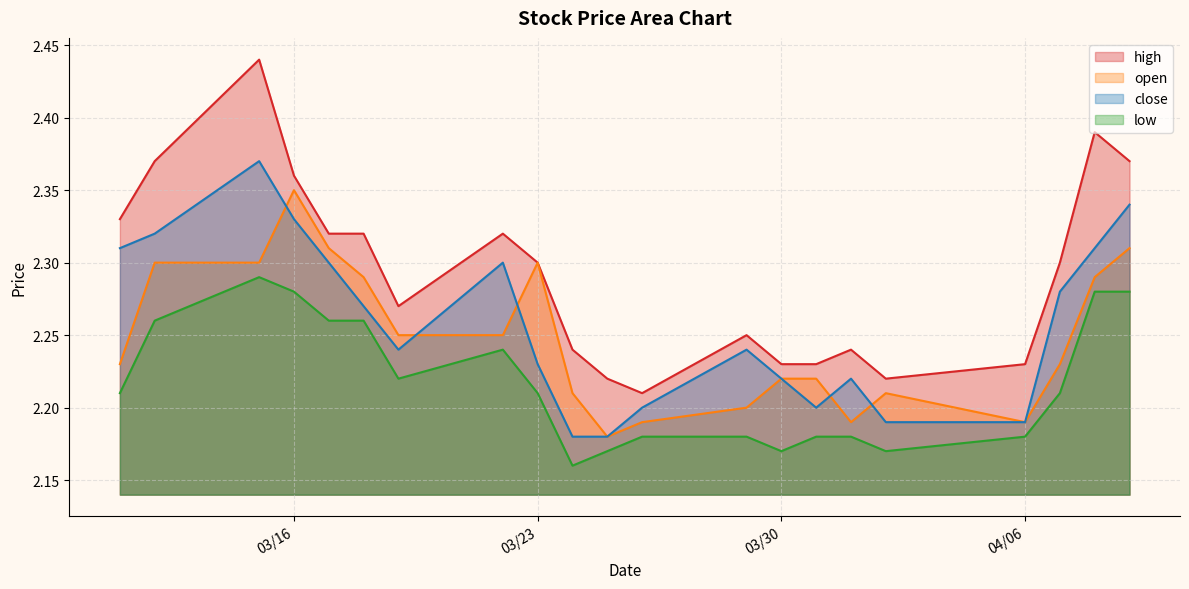

True or false: open and high intersect in this chart.

False